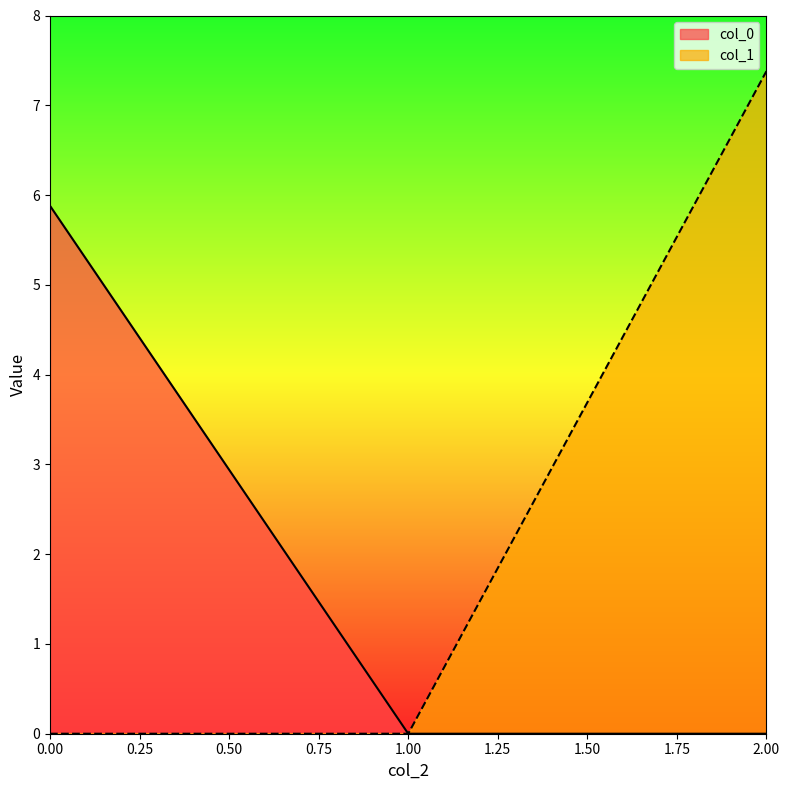

At which category is the sum across all series the highest?

2.00